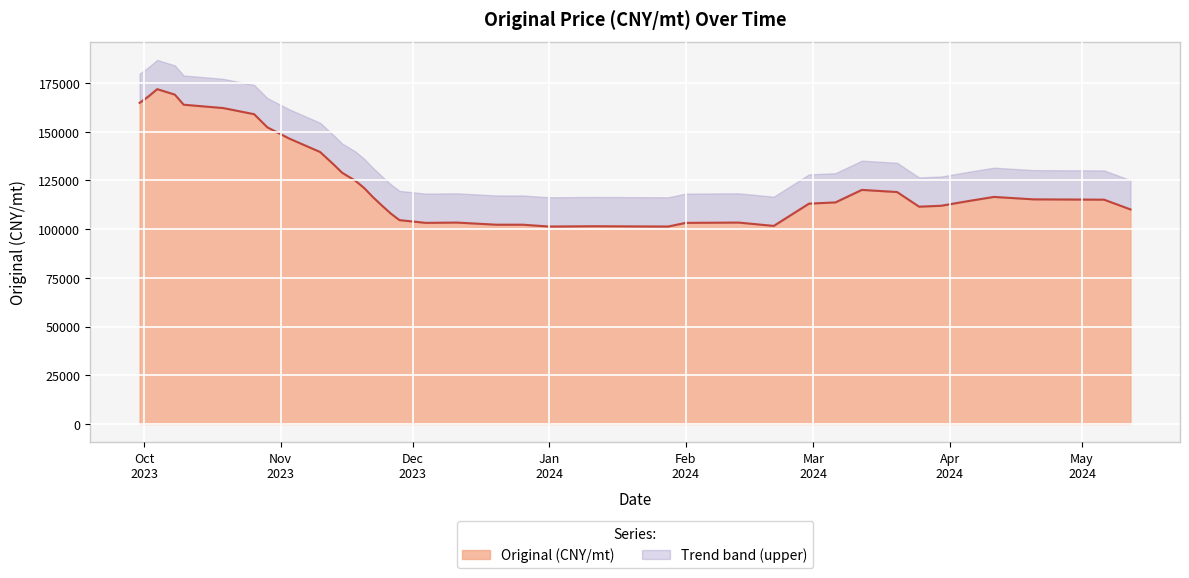

What is the ratio of the value at 2023-10-29 to the value at 2023-11-13?

1.1